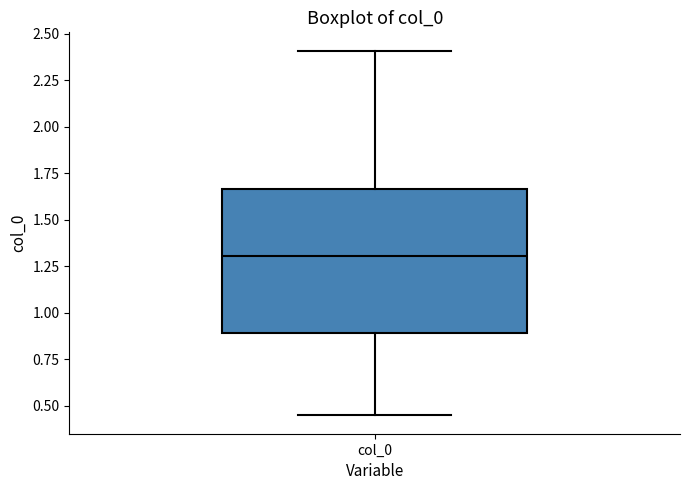

Transcribe this box plot: give where the median line is, the range the box spans, and where the two whiskers end, as read against the y-axis. The values are not printed on the chart, so give them approximately, as read against the axis.

median 1.30, box 0.90 to 1.65, whiskers 0.45 to 2.40